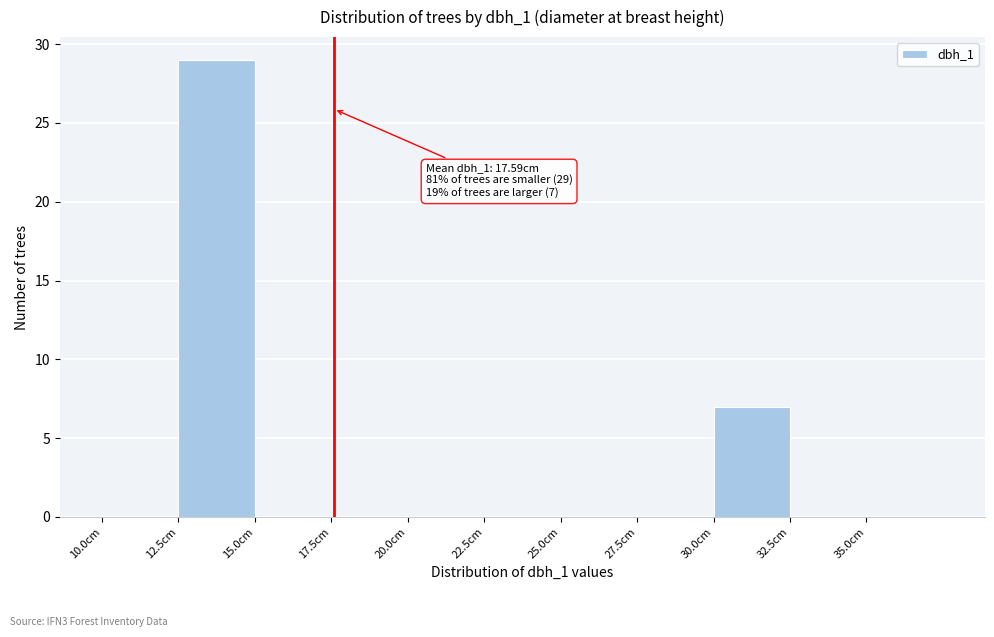

Over which range of the x-axis is the bar tallest?

12.5 to 15.0